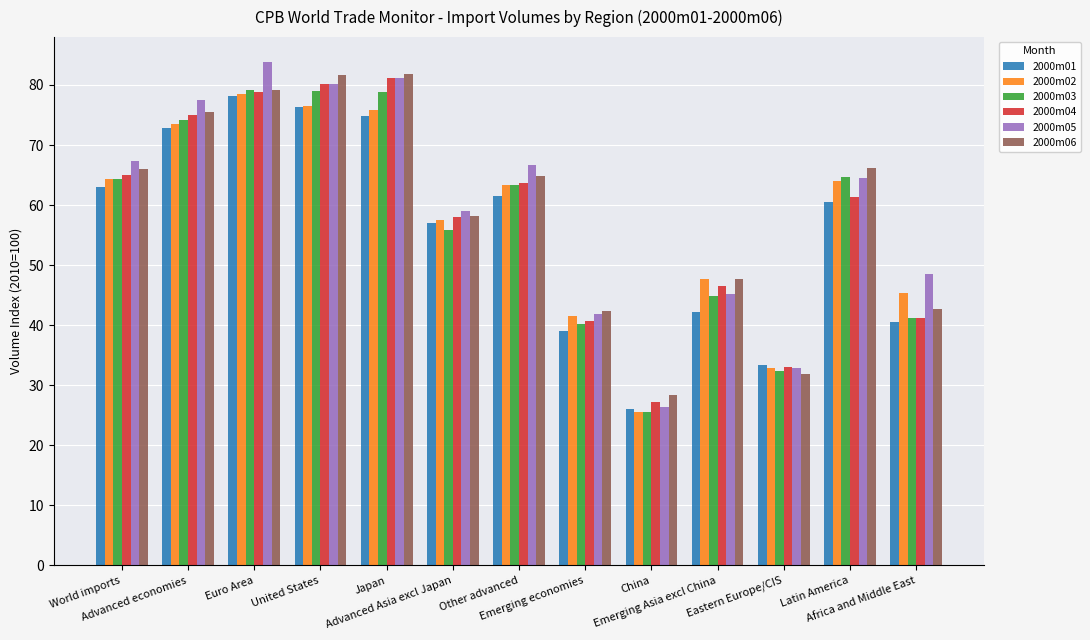

How many data points in 2000m06 are less than 64?

6